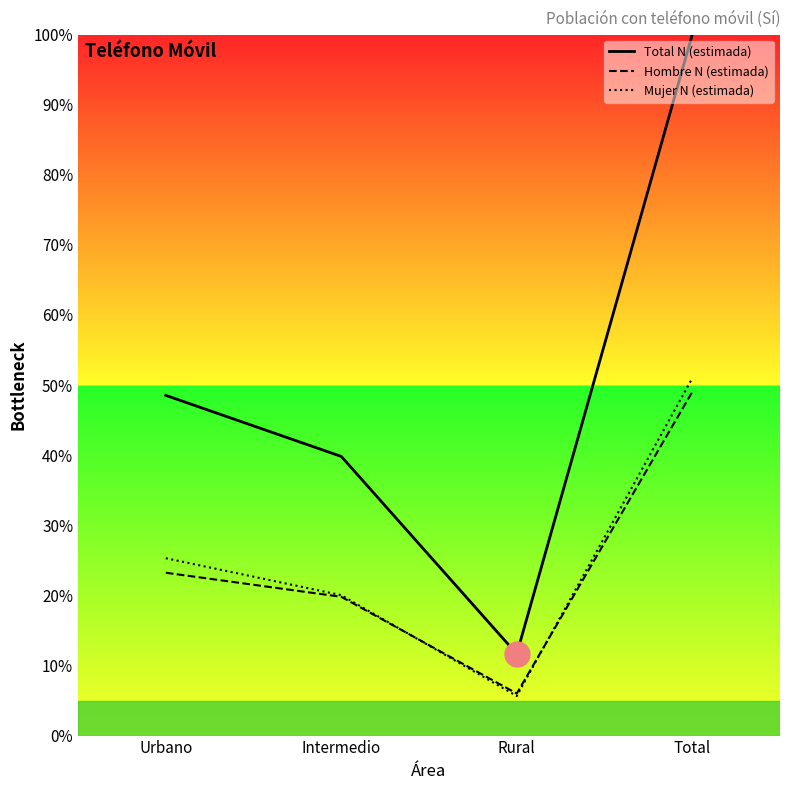

What is the sum of the Hombre N (estimada) values at Intermedio and Total?

68.8